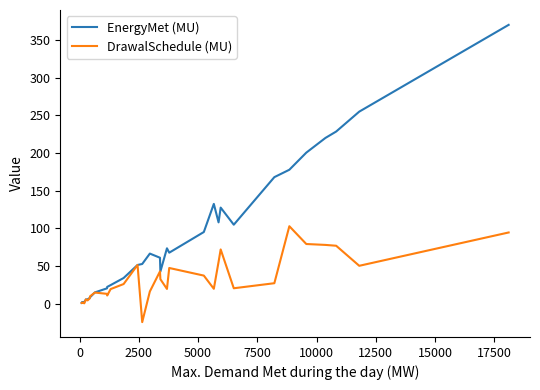

What is the maximum value shown in the chart?

370.0